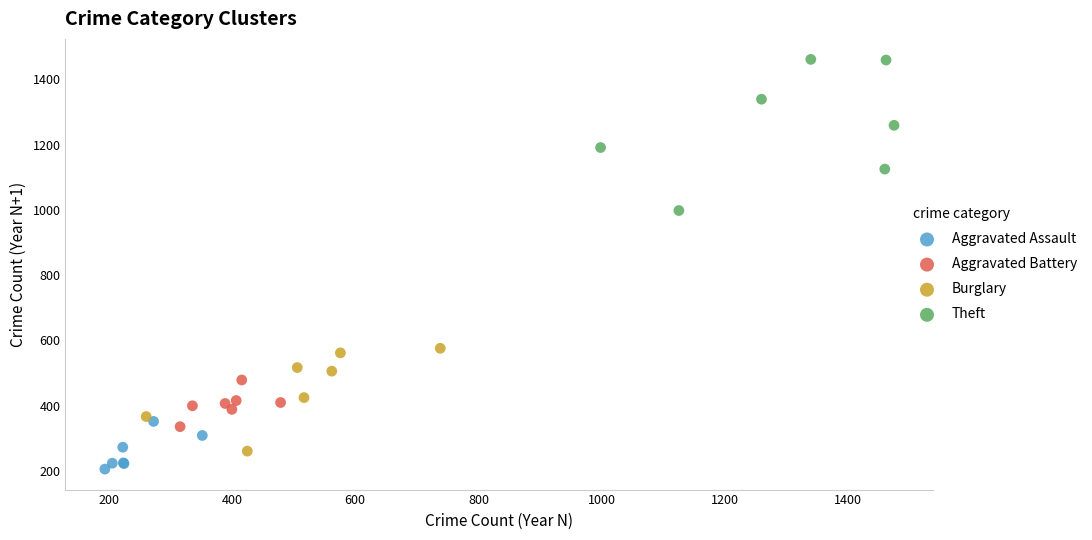

Which series has the largest Y range (max minus min)?

Theft